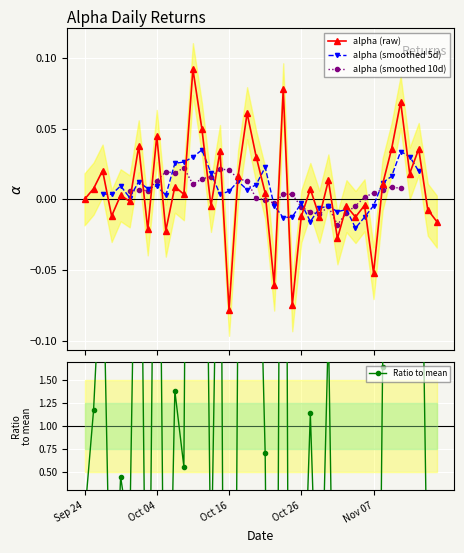

How many interior local peaks does the alpha (smoothed 10d) series have?

7